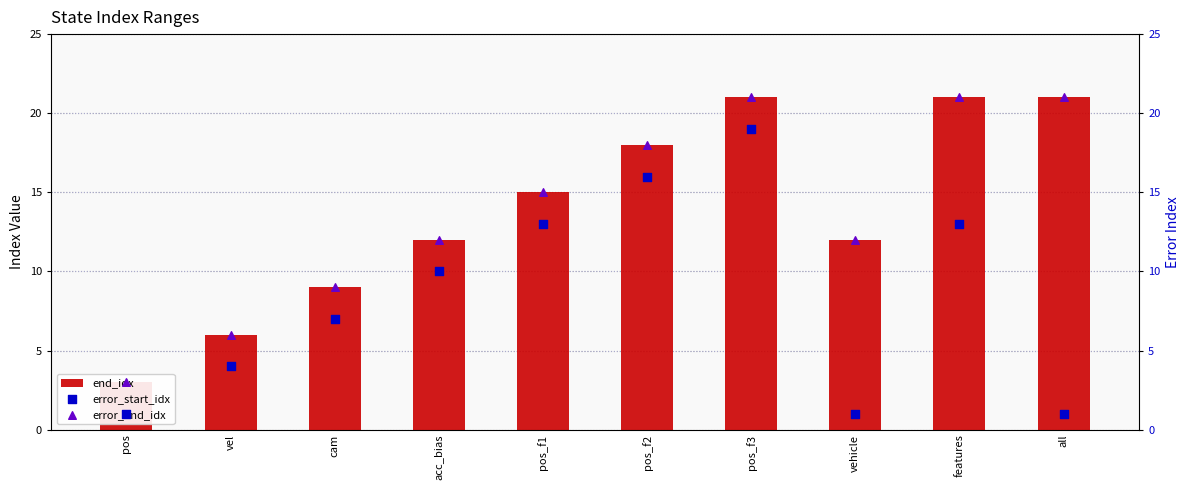

Which series has the largest Y range (max minus min)?

end_idx